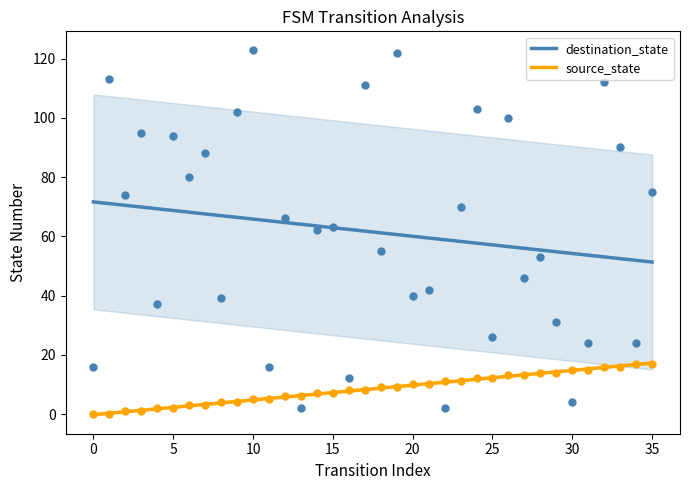

What are all the series names shown in the legend?

source_state, destination_state